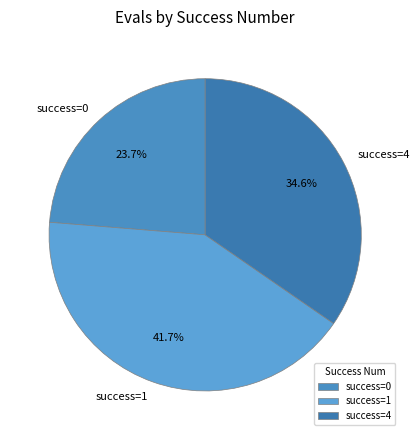

To the nearest percent, what is the difference between the largest and smallest slice percentages?

18%